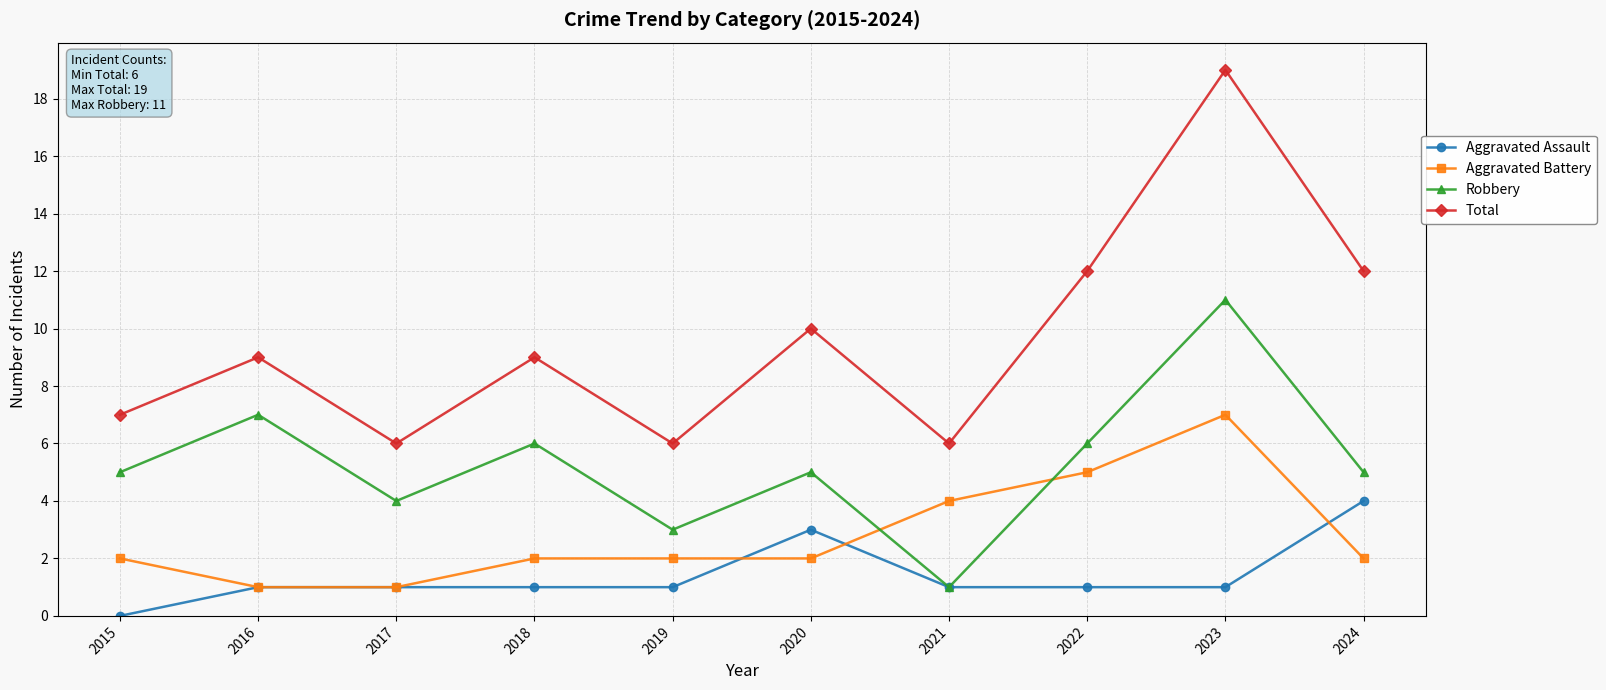

True or false: Robbery and Total cross at least once.

False